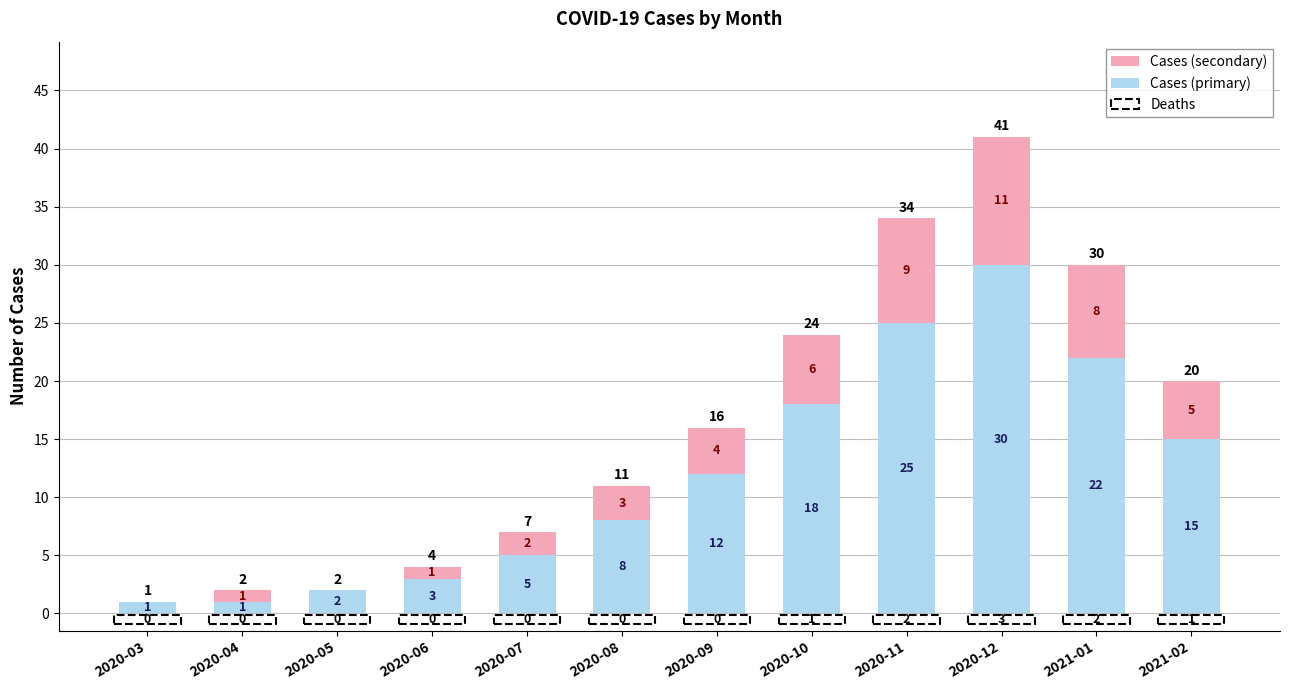

Count the number of data series in this chart.

2